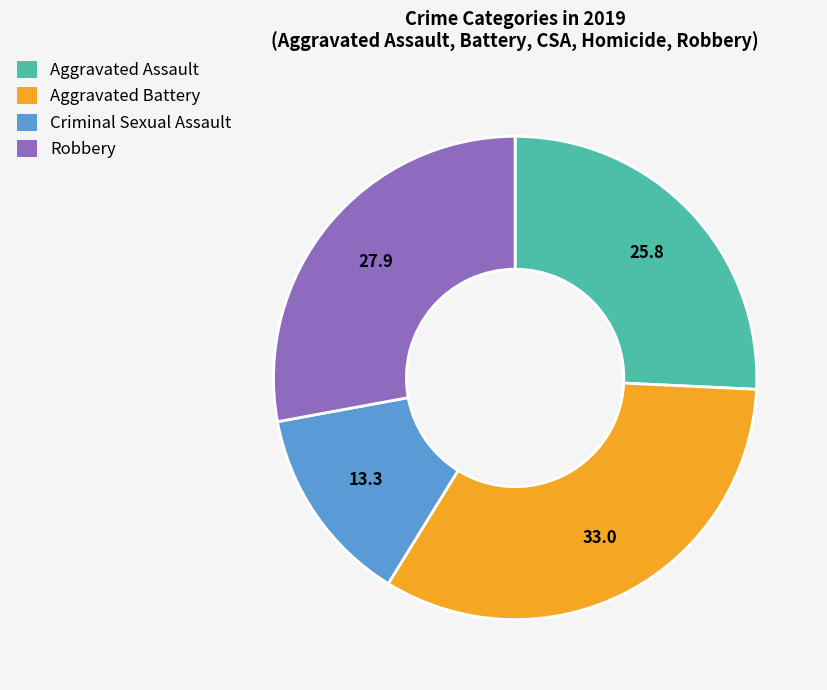

Combined, do Aggravated Battery and Robbery account for over 50%?

Yes